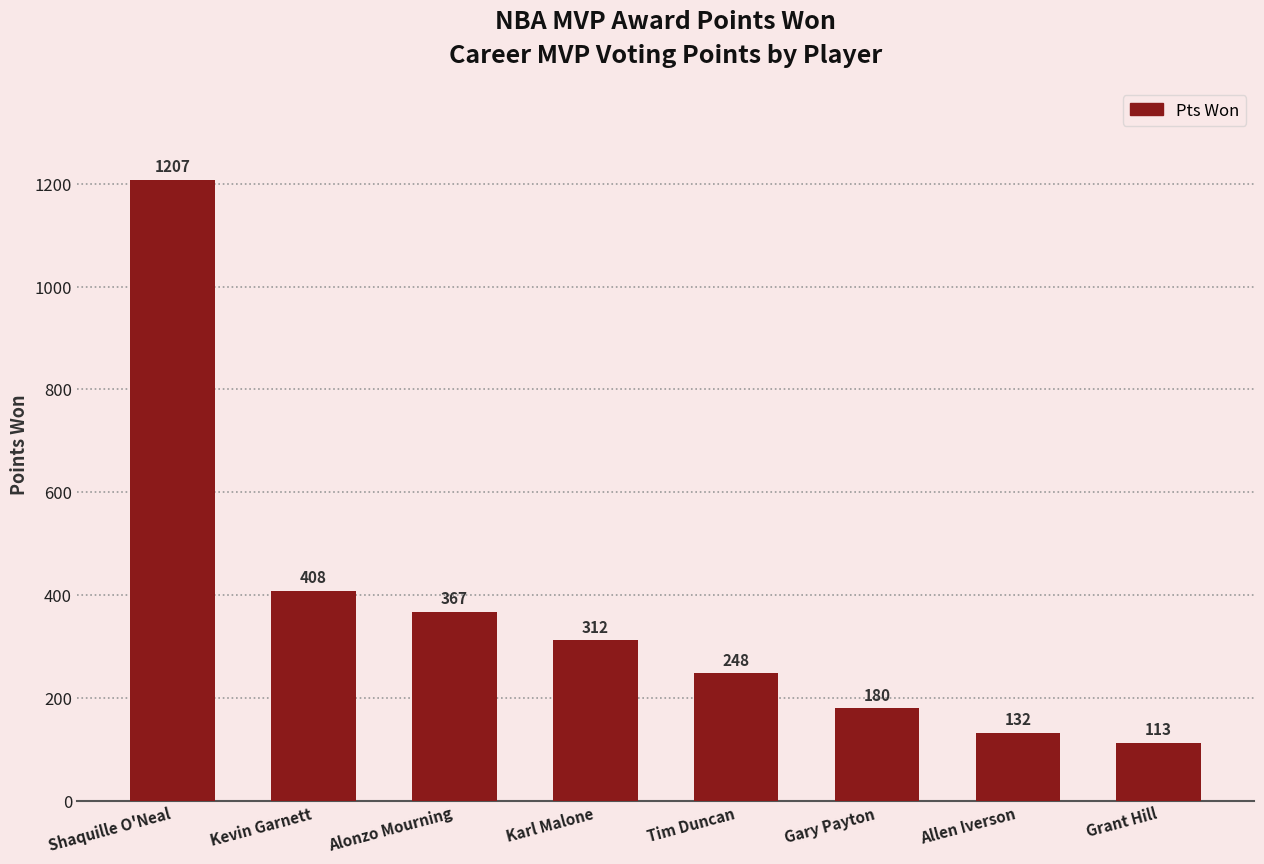

The value at Shaquille O'Neal is 285. True or false?

False